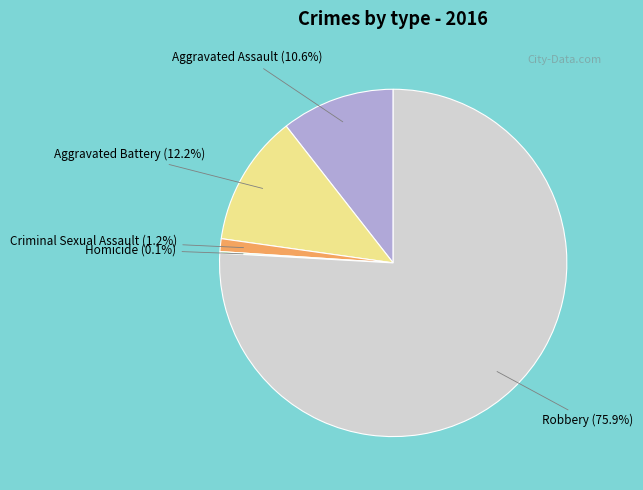

What is the total percentage of Aggravated Battery and Aggravated Assault?

22.8%